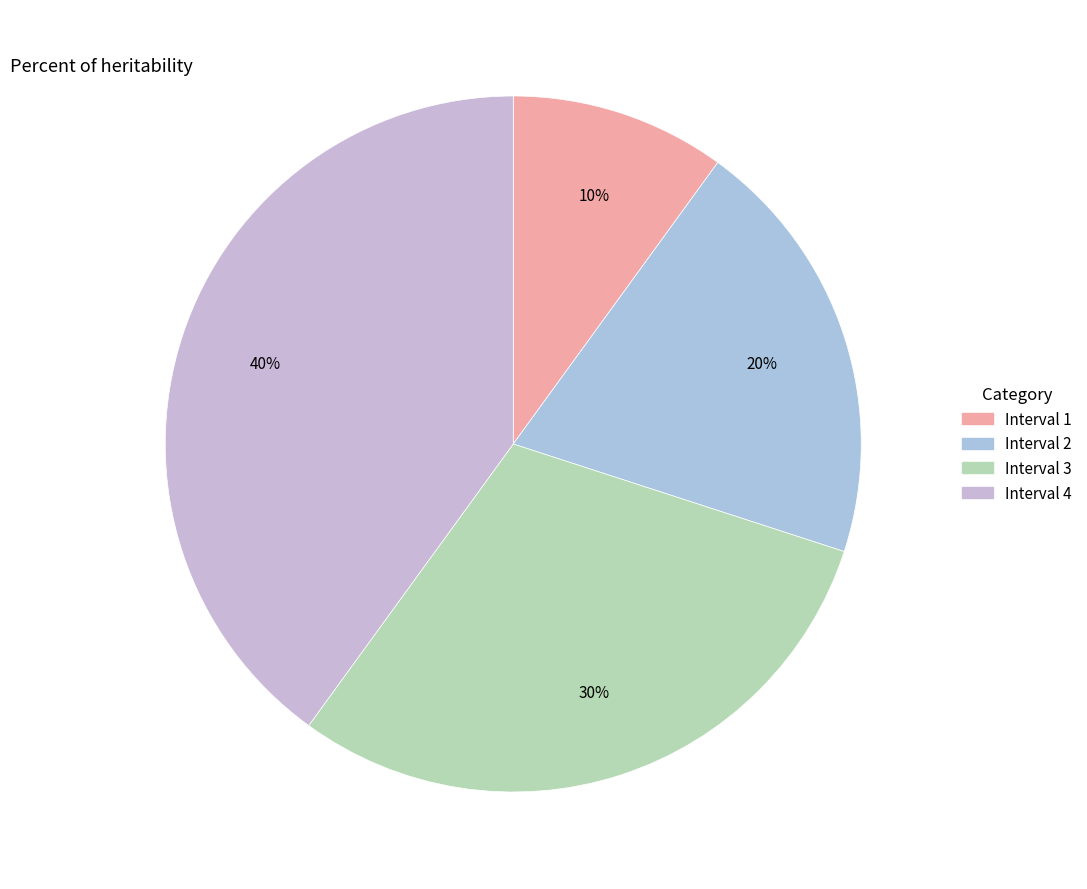

Which slice is the smallest?

1